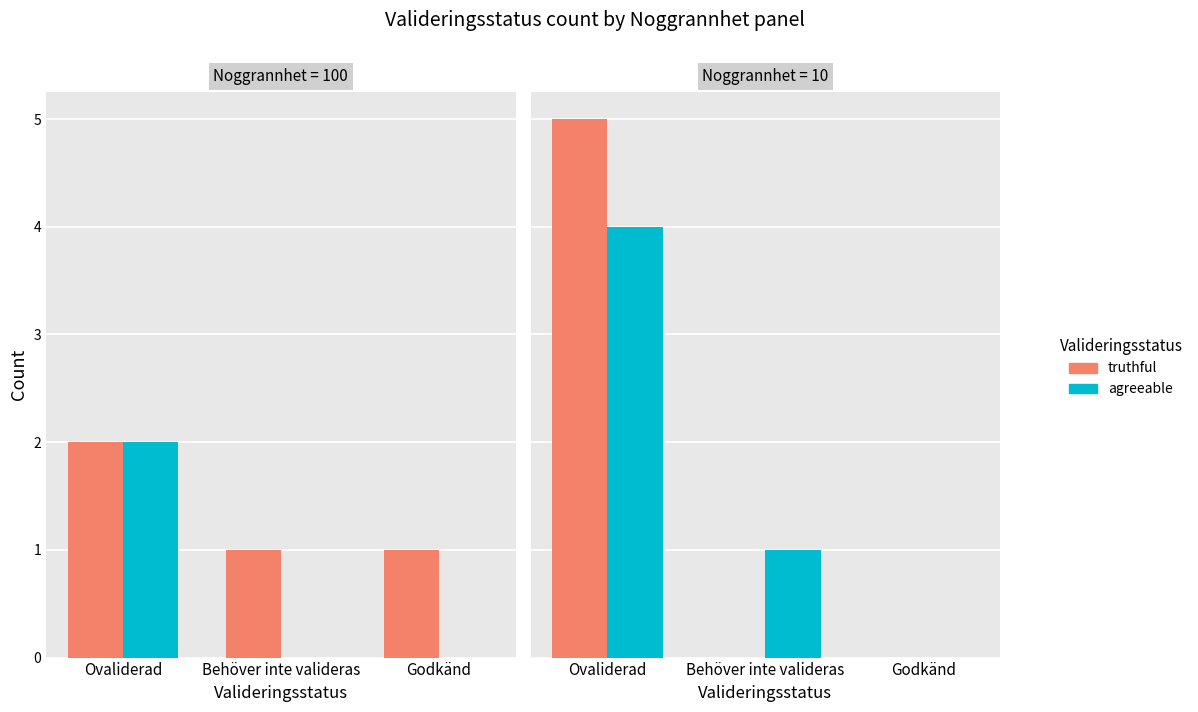

Which label corresponds to the smallest value in the chart?

Behöver inte valideras